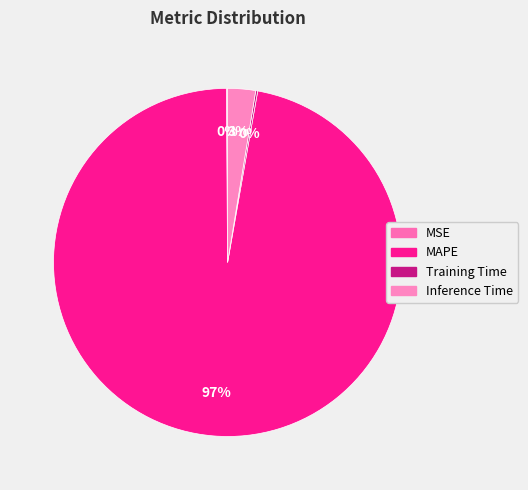

To the nearest percent, what is the combined percentage of MAPE and Inference Time?

100%